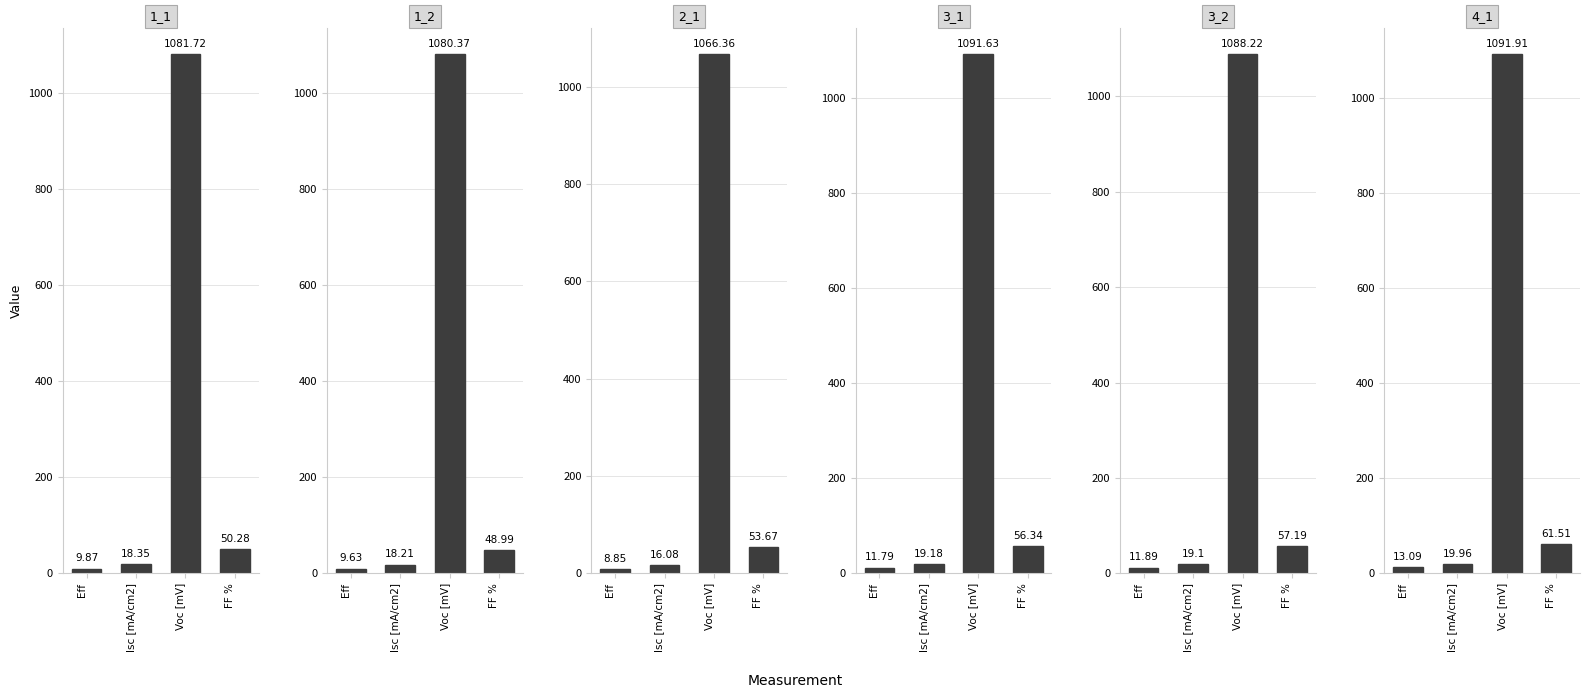

Is the value of 3_1 at Voc [mV] greater than the value of 1_1 at Eff?

Yes